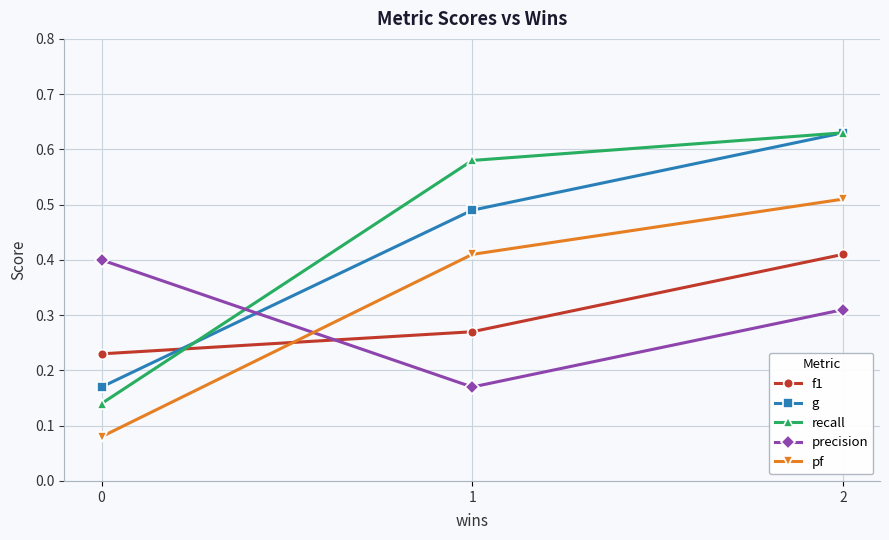

Is the value of recall at 0 greater than the value of g at 2?

No